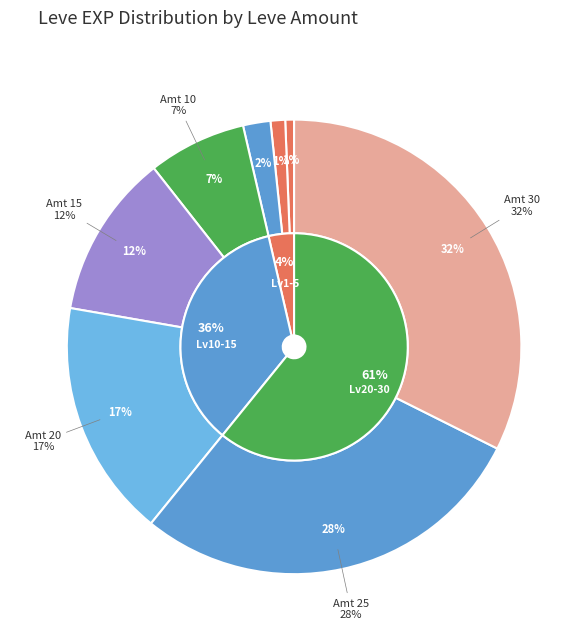

The 1 slice represents 13% of the pie. True or false?

False